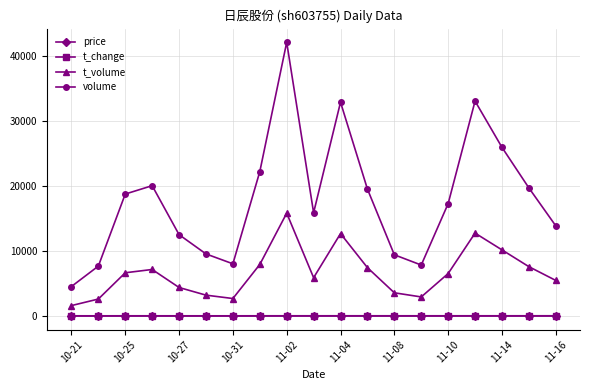

How many lines are shown in the chart?

4